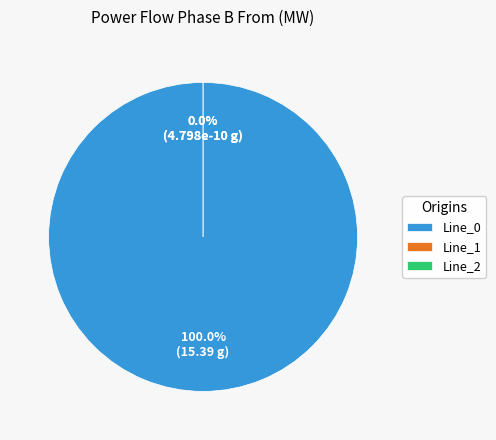

What is the change in value from Line_0 to Line_1?

-15.4